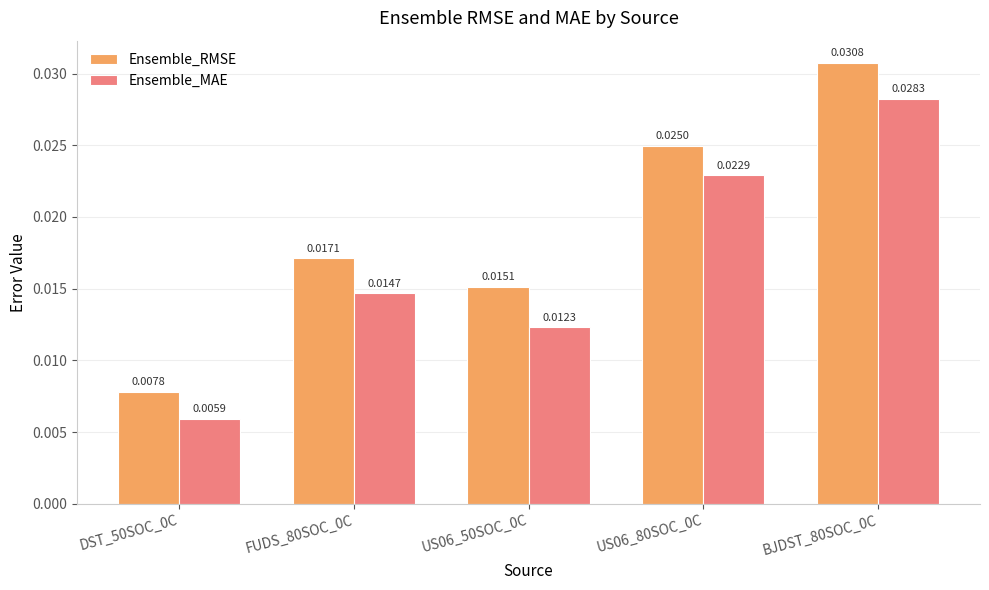

What is the sum of all Ensemble_RMSE values?

0.1